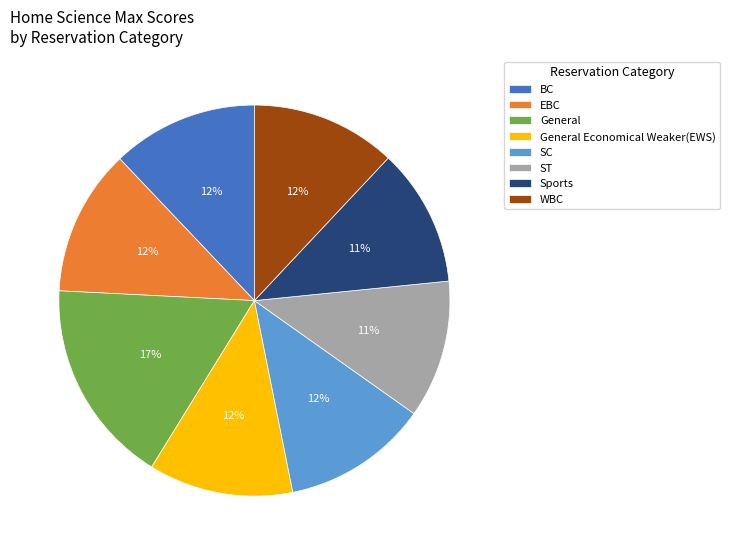

Which category has the biggest portion of the pie?

General